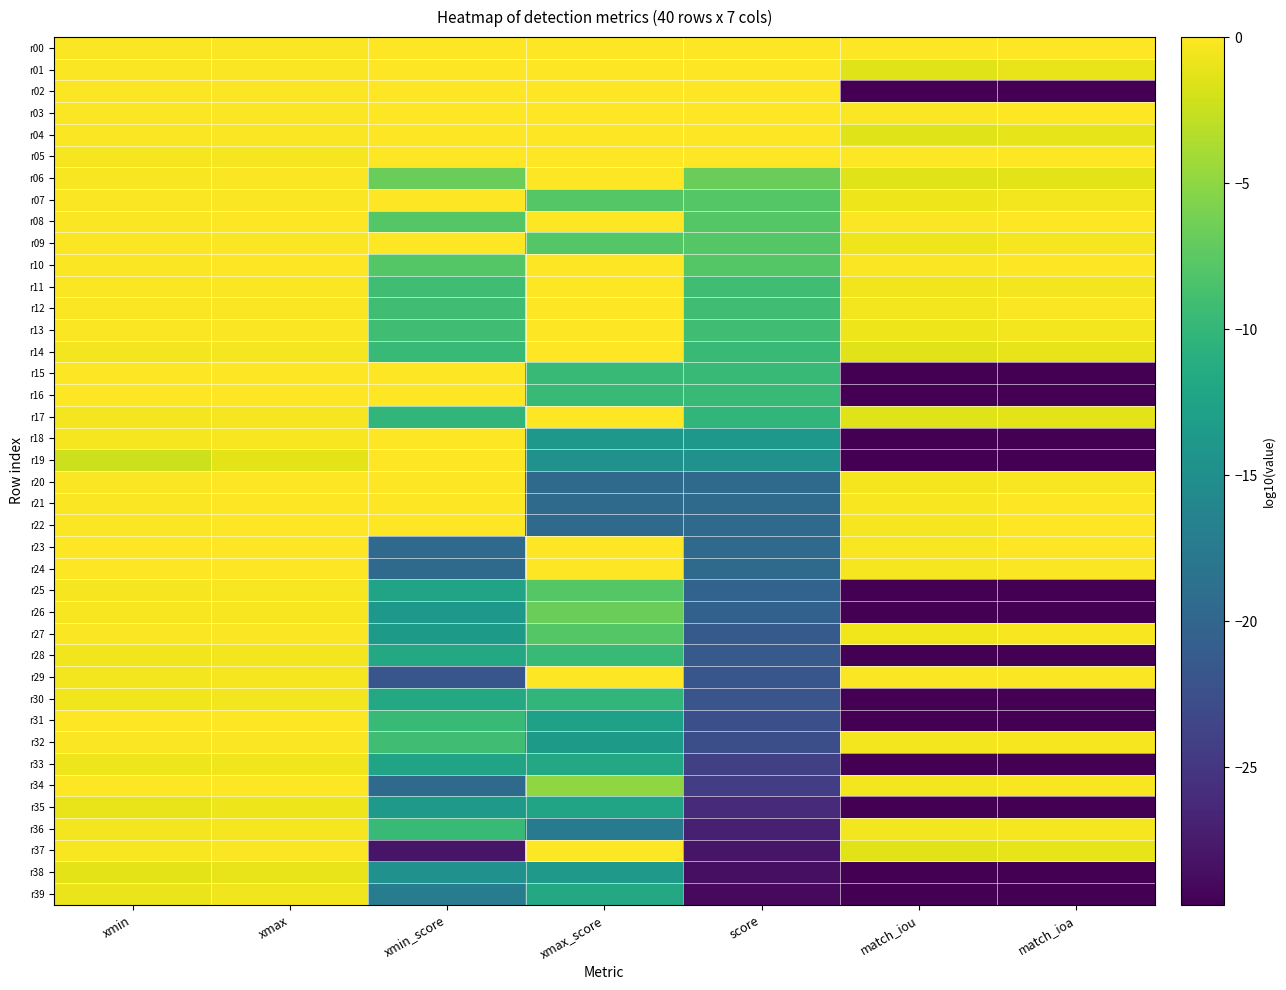

Between xmin and match_iou, which series saw the biggest shift?

r31